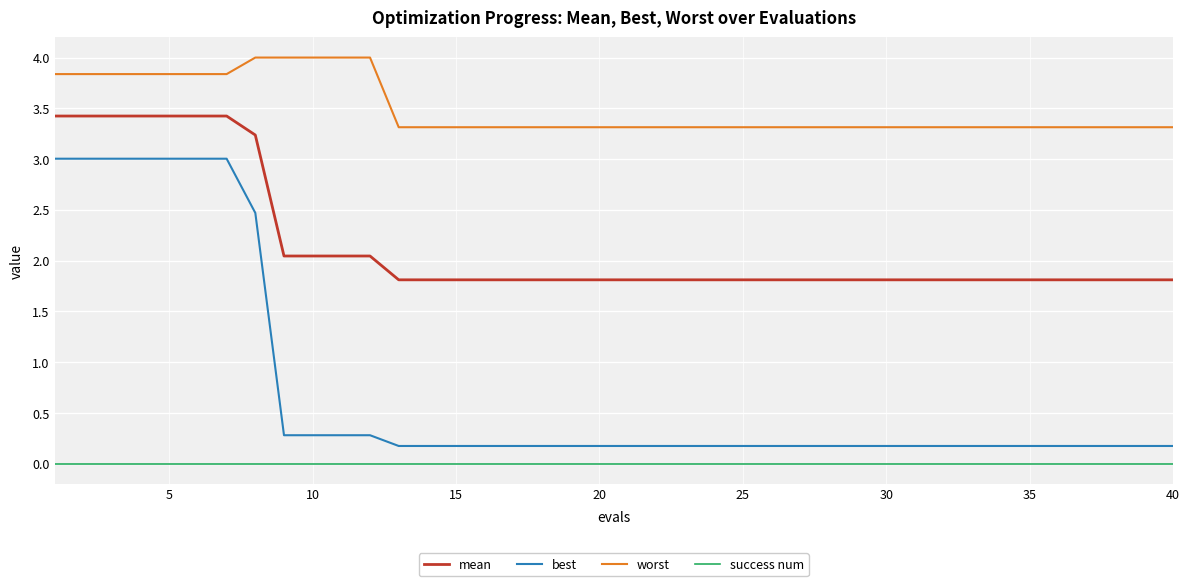

Which series has the largest range (max minus min)?

best